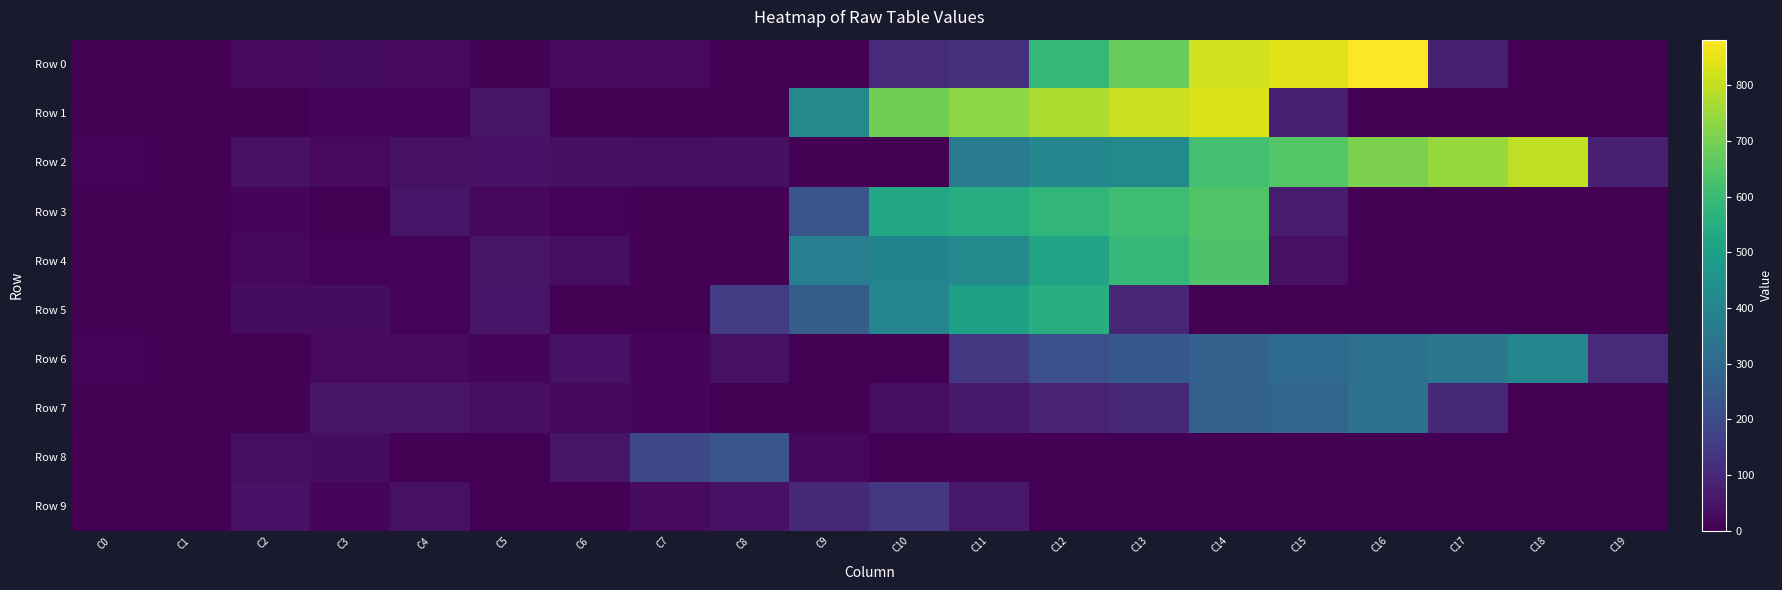

Reading left to right, extract all data points from this chart.

Row 0: C0=6.0	C1=0.0	C2=27.0	C3=28.0	C4=26.0	C5=4.0	C6=25.0	C7=24.0	C8=0.0	C9=0.0	C10=104.0	C11=120.7	C12=588.0	C13=678.0	C14=817.0	C15=842.0	C16=882.0	C17=77.0	C18=0.0	C19=0.0
Row 1: C0=5.0	C1=0.0	C2=6.0	C3=13.0	C4=17.0	C5=48.0	C6=1.0	C7=0.0	C8=0.0	C9=415.0	C10=690.0	C11=733.0	C12=773.0	C13=811.2	C14=836.4	C15=74.0	C16=0.0	C17=0.0	C18=0.0	C19=0.0
Row 2: C0=7.0	C1=0.0	C2=40.0	C3=22.0	C4=41.0	C5=43.0	C6=37.0	C7=32.0	C8=35.0	C9=0.0	C10=0.0	C11=360.0	C12=409.0	C13=423.2	C14=620.0	C15=647.3	C16=708.5	C17=746.8	C18=797.8	C19=78.0
Row 3: C0=5.0	C1=0.0	C2=12.0	C3=3.0	C4=50.0	C5=20.0	C6=10.0	C7=0.0	C8=0.0	C9=228.0	C10=527.0	C11=547.0	C12=581.0	C13=606.8	C14=642.3	C15=70.0	C16=0.0	C17=0.0	C18=0.0	C19=0.0
Row 4: C0=5.0	C1=0.0	C2=18.0	C3=7.0	C4=8.0	C5=46.0	C6=34.0	C7=0.0	C8=0.0	C9=377.0	C10=397.0	C11=419.2	C12=515.0	C13=588.4	C14=634.4	C15=41.0	C16=0.0	C17=0.0	C18=0.0	C19=0.0
Row 5: C0=4.0	C1=0.0	C2=31.0	C3=30.0	C4=9.0	C5=49.0	C6=0.0	C7=0.0	C8=152.0	C9=259.0	C10=400.0	C11=501.0	C12=554.9	C13=94.0	C14=0.0	C15=0.0	C16=0.0	C17=0.0	C18=0.0	C19=0.0
Row 6: C0=7.0	C1=0.0	C2=2.0	C3=21.0	C4=23.0	C5=15.0	C6=44.0	C7=16.0	C8=38.0	C9=0.0	C10=0.0	C11=143.0	C12=214.0	C13=242.0	C14=277.0	C15=308.1	C16=324.1	C17=349.9	C18=402.4	C19=108.0
Row 7: C0=6.0	C1=0.0	C2=5.0	C3=45.0	C4=47.0	C5=36.0	C6=19.0	C7=11.0	C8=0.0	C9=0.0	C10=34.0	C11=56.0	C12=85.0	C13=102.2	C14=269.0	C15=286.1	C16=329.6	C17=103.0	C18=0.0	C19=0.0
Row 8: C0=2.0	C1=0.0	C2=33.0	C3=29.0	C4=0.0	C5=0.0	C6=45.0	C7=190.0	C8=229.8	C9=20.0	C10=0.0	C11=0.0	C12=0.0	C13=0.0	C14=0.0	C15=0.0	C16=0.0	C17=0.0	C18=0.0	C19=0.0
Row 9: C0=3.0	C1=0.0	C2=42.0	C3=14.0	C4=39.0	C5=0.0	C6=0.0	C7=25.5	C8=44.7	C9=99.8	C10=143.7	C11=56.0	C12=0.0	C13=0.0	C14=0.0	C15=0.0	C16=0.0	C17=0.0	C18=0.0	C19=0.0